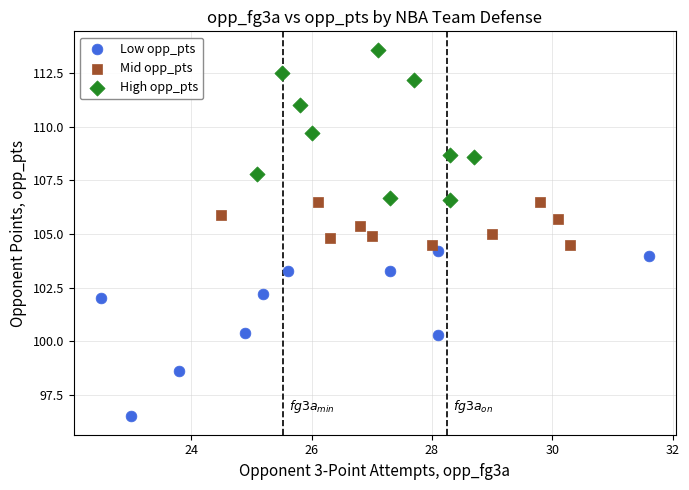

Which series contains the highest Y value?

High opp_pts